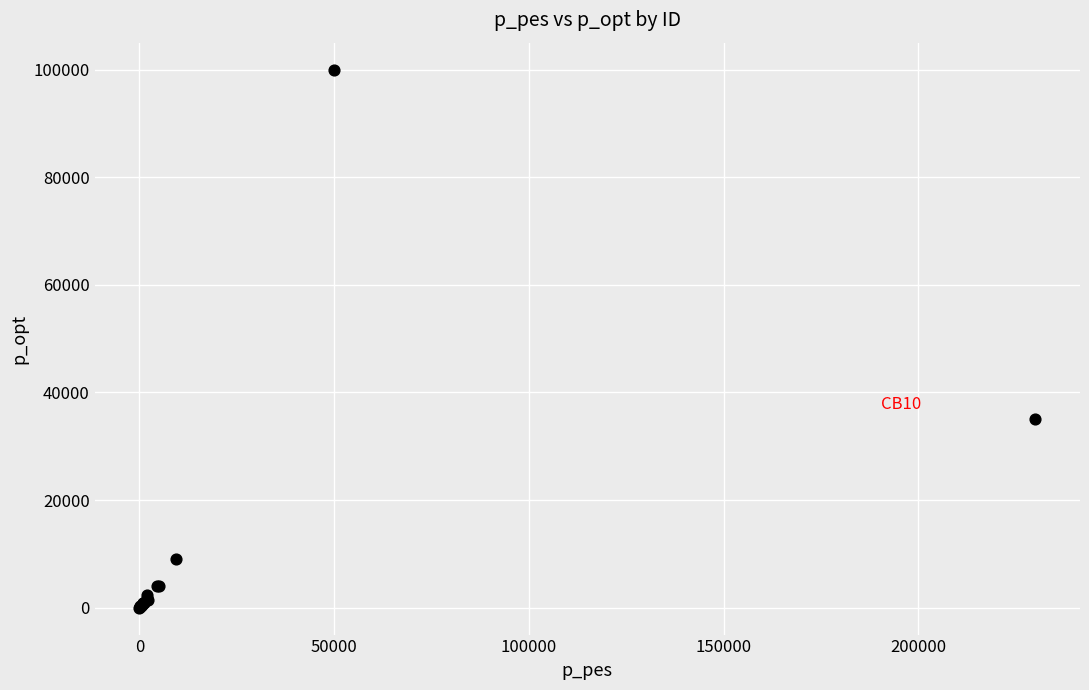

What Y value in the scatter plot is closest to 50005?

35000